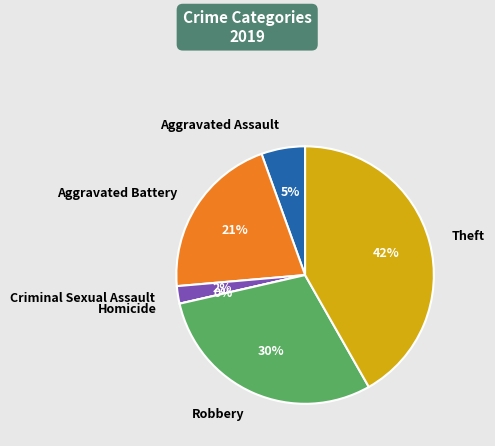

Which has a higher value, Theft or Aggravated Assault?

Theft